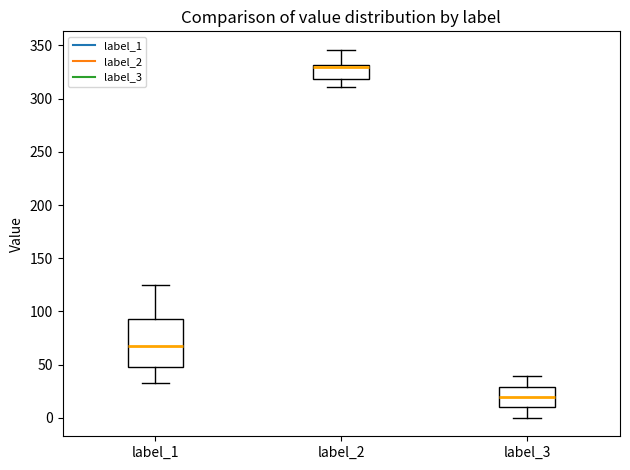

Which box's median line is the lowest?

label_3